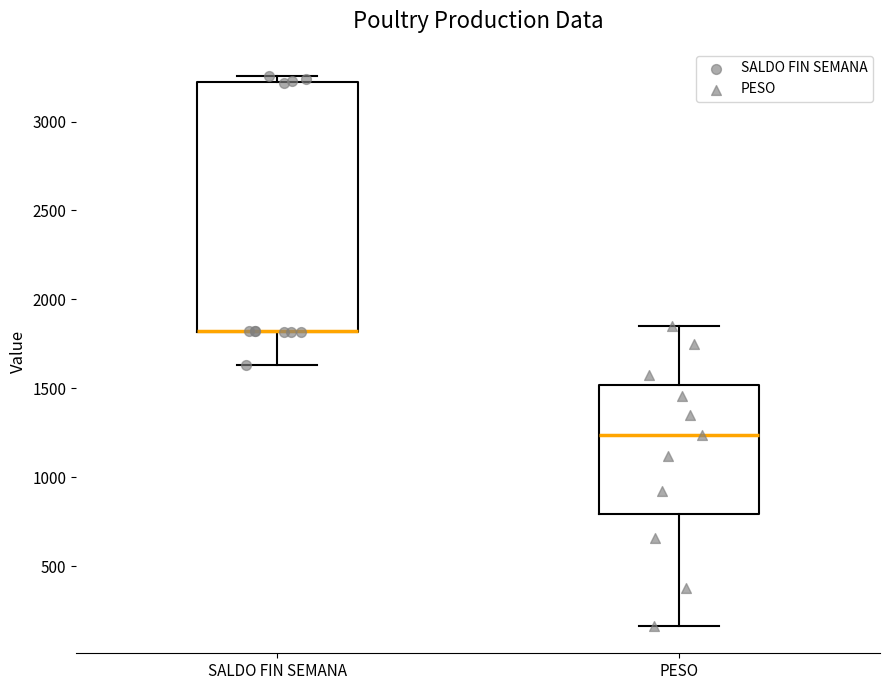

Reading left to right, read every box against the y-axis: the position of its median line, the range the box covers, and the ends of its whiskers. The values are not printed on the chart, so give them approximately, as read against the axis.

SALDO FIN SEMANA: median 1800 (drawn on the box's lower edge), box 1800 to 3200, whiskers 1650 to 3250
PESO: median 1250, box 800 to 1500, whiskers 150 to 1850